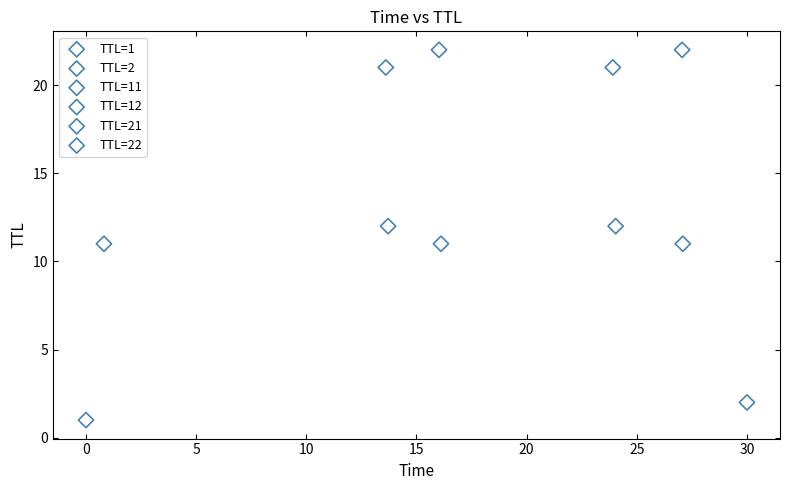

Which series contains the lowest Y value?

TTL=1